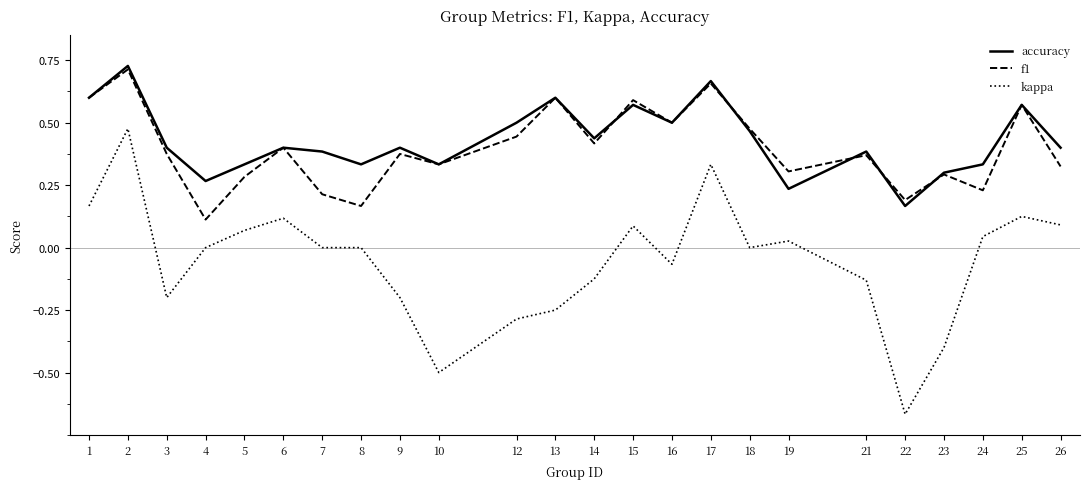

True or false: accuracy and kappa intersect in this chart.

False